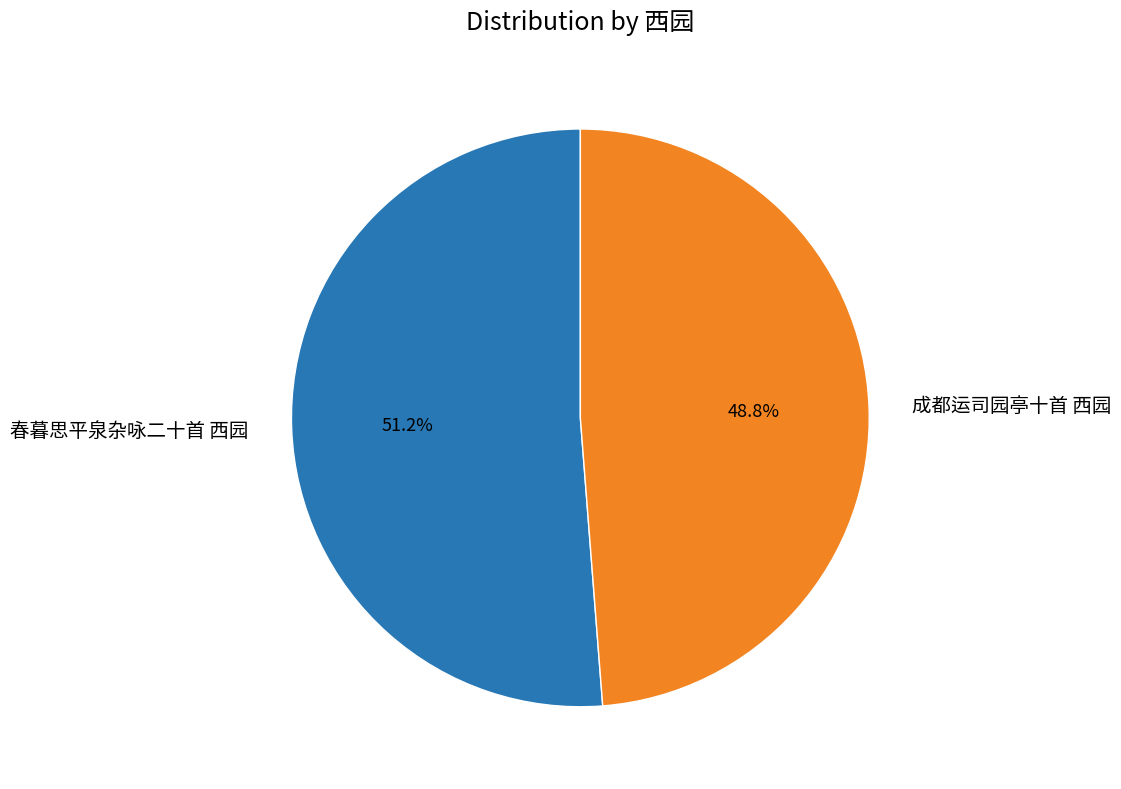

Count the number of slices in the pie.

2